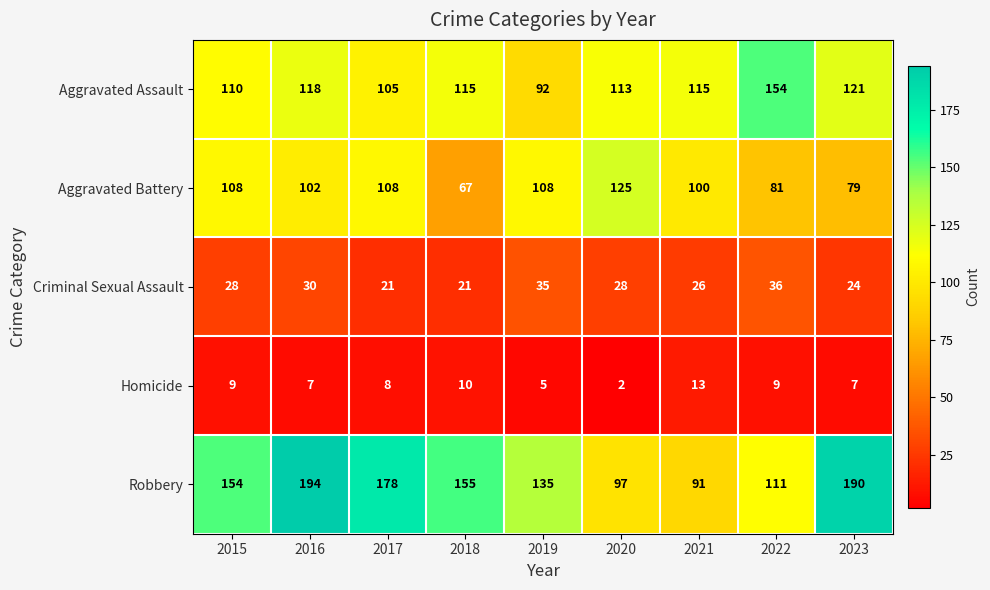

Which series has the widest spread of values?

Robbery